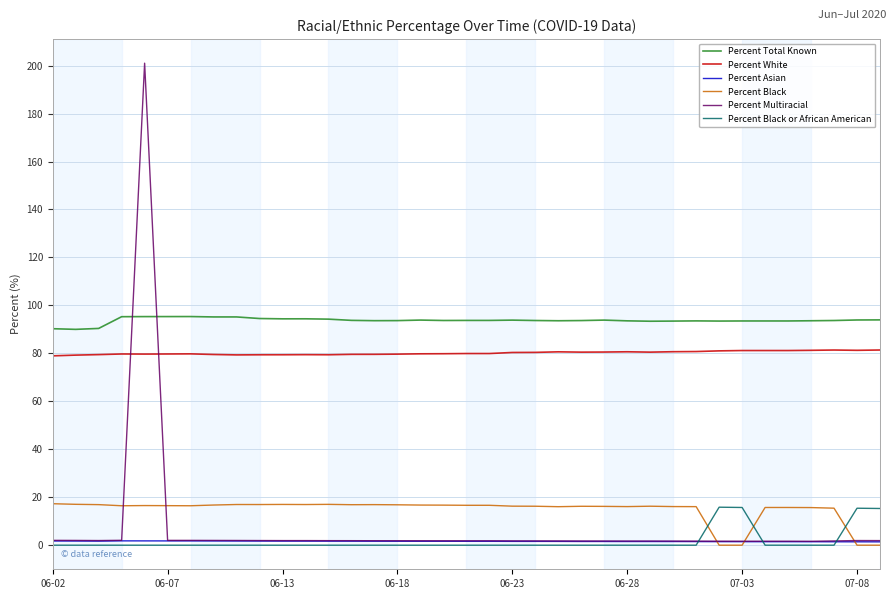

At how many categories does at least one series exceed 70?

37